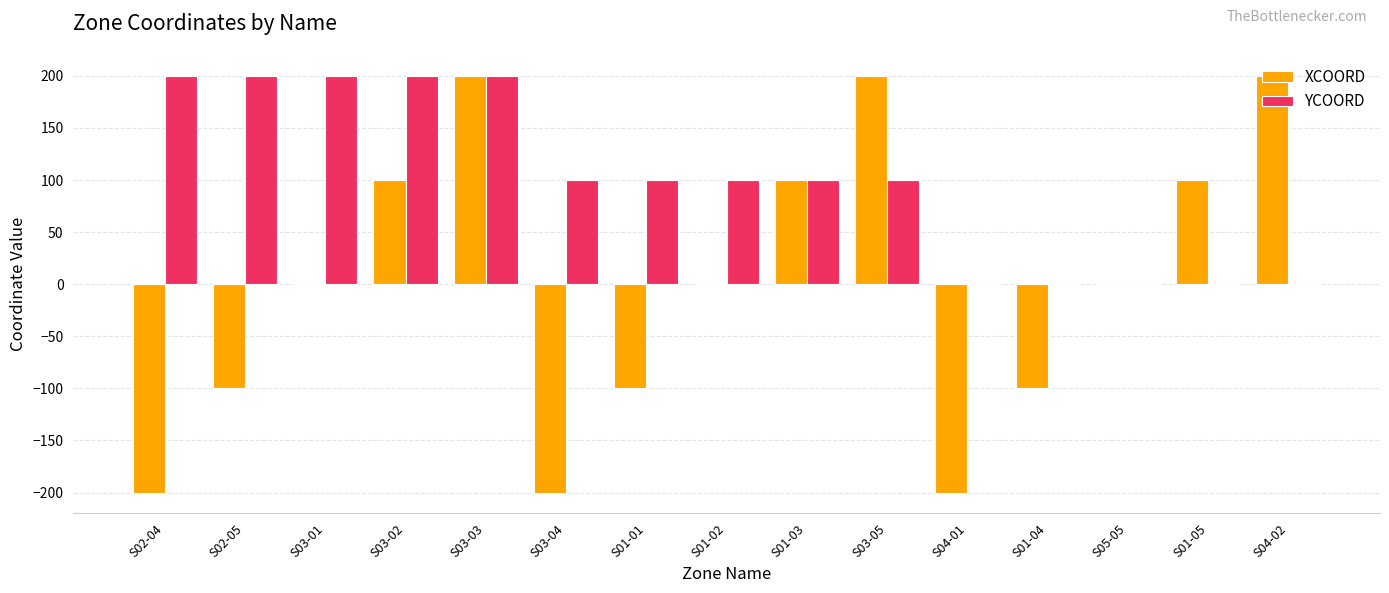

What is the difference between the XCOORD values at S01-01 and S01-05?

200